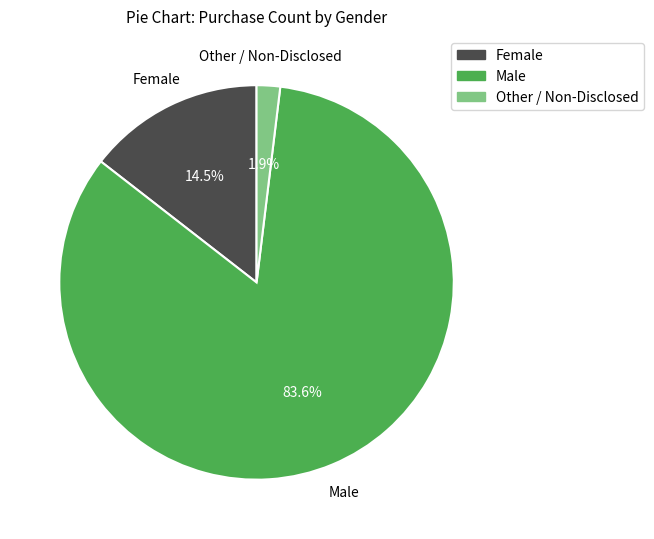

Rank the categories by value from highest to lowest.

Male, Female, Other / Non-Disclosed